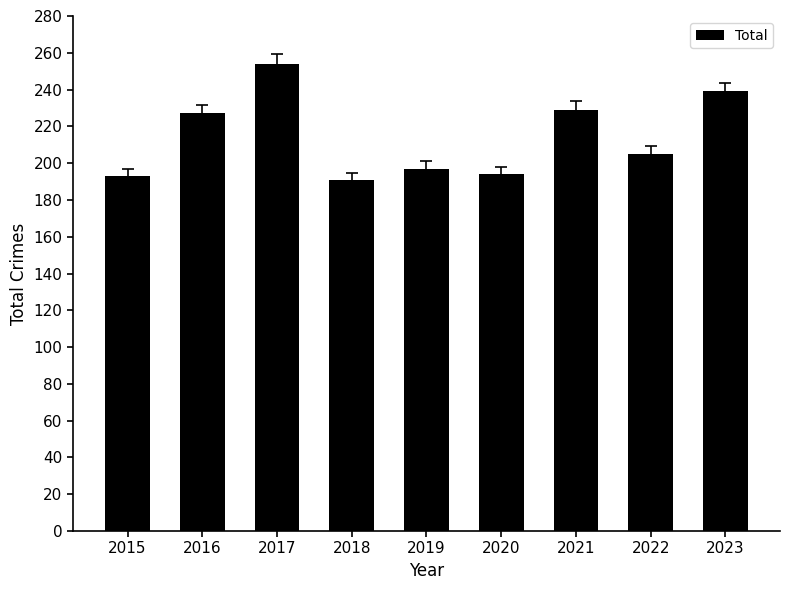

What is the sum of all values?

1929